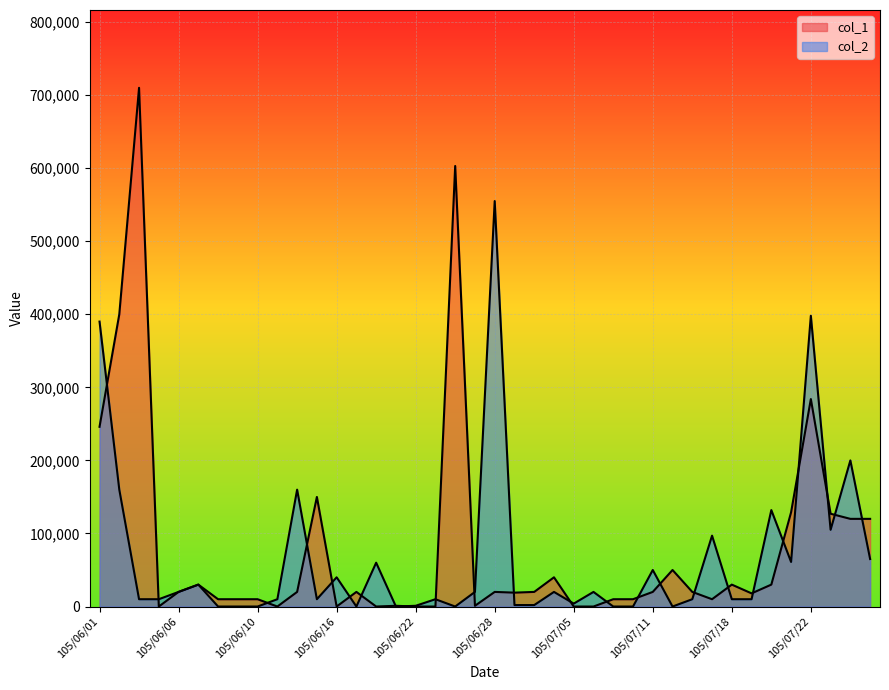

After their last crossing, which series has the higher values: col_1 or col_2?

col_1